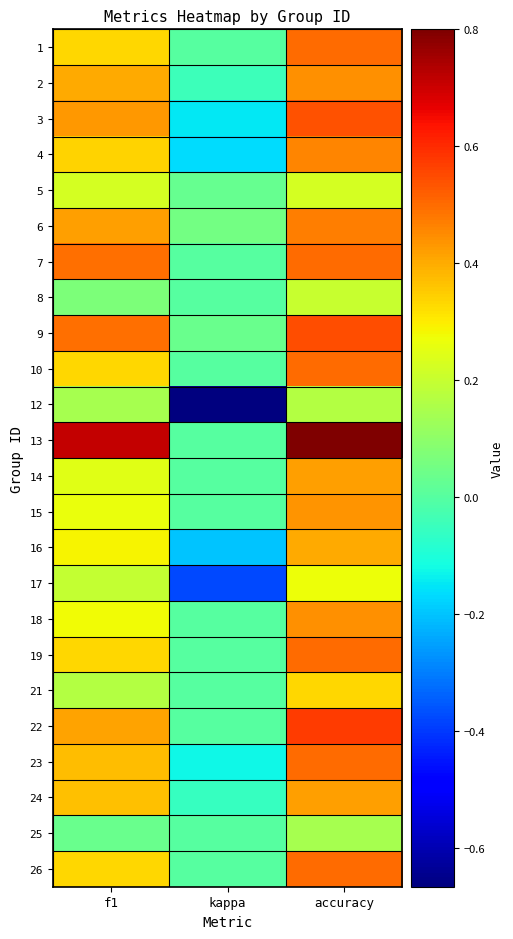

Reading left to right, transcribe all the data shown in this chart.

1: f1=0.3	kappa=0.0	accuracy=0.5
2: f1=0.4	kappa=-0.0	accuracy=0.4
3: f1=0.4	kappa=-0.1	accuracy=0.5
4: f1=0.3	kappa=-0.2	accuracy=0.5
5: f1=0.2	kappa=0.0	accuracy=0.2
6: f1=0.4	kappa=0.0	accuracy=0.5
7: f1=0.5	kappa=0.0	accuracy=0.5
8: f1=0.1	kappa=0.0	accuracy=0.2
9: f1=0.5	kappa=0.0	accuracy=0.5
10: f1=0.3	kappa=0.0	accuracy=0.5
12: f1=0.1	kappa=-0.7	accuracy=0.2
13: f1=0.7	kappa=0.0	accuracy=0.8
14: f1=0.2	kappa=0.0	accuracy=0.4
15: f1=0.3	kappa=0.0	accuracy=0.4
16: f1=0.3	kappa=-0.2	accuracy=0.4
17: f1=0.2	kappa=-0.4	accuracy=0.3
18: f1=0.3	kappa=0.0	accuracy=0.4
19: f1=0.3	kappa=0.0	accuracy=0.5
21: f1=0.2	kappa=0.0	accuracy=0.3
22: f1=0.4	kappa=0.0	accuracy=0.6
23: f1=0.4	kappa=-0.1	accuracy=0.5
24: f1=0.4	kappa=-0.1	accuracy=0.4
25: f1=0.0	kappa=0.0	accuracy=0.1
26: f1=0.3	kappa=0.0	accuracy=0.5